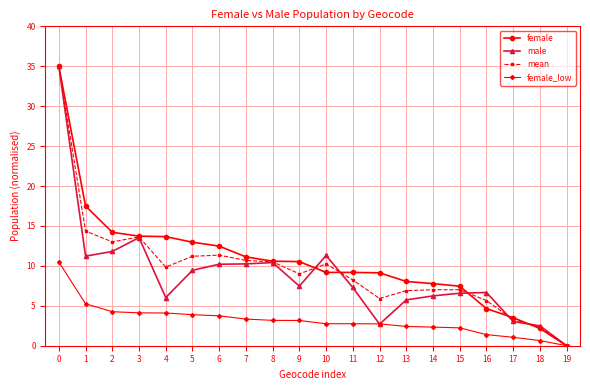

The value of female at 17 is 3.5. True or false?

True